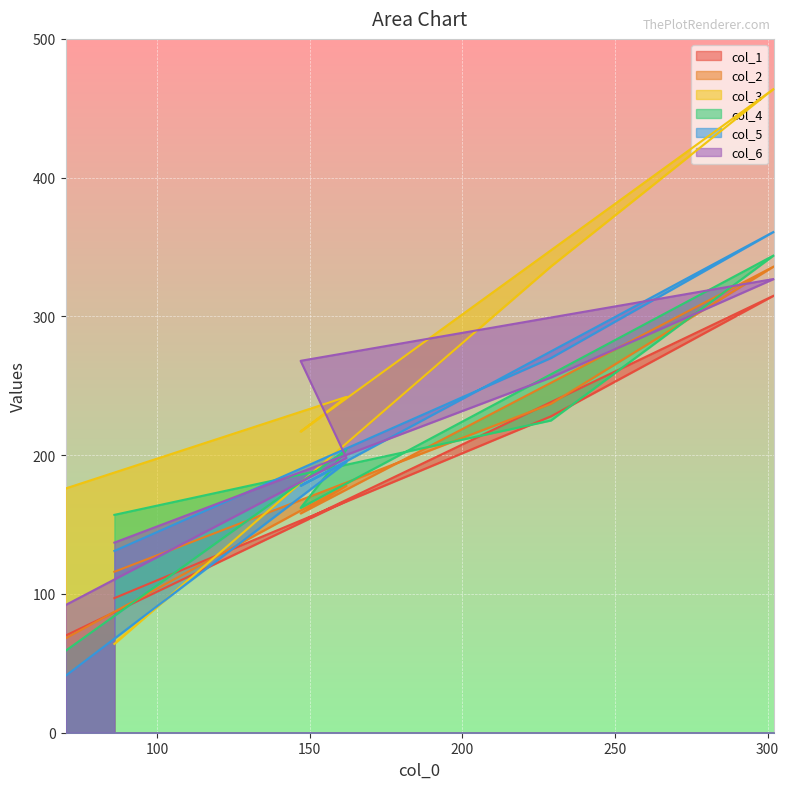

Rank the categories by col_2 value from lowest to highest.

70, 86, 147, 162, 229, 302